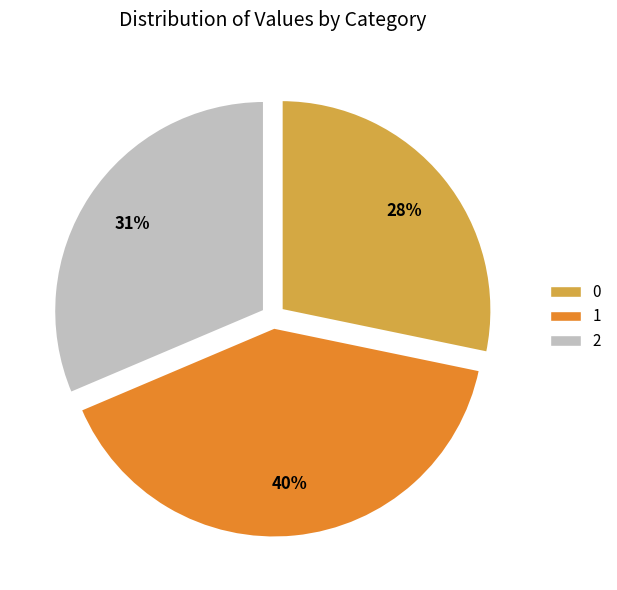

What percentage is the 0 slice, to the nearest percent?

28%